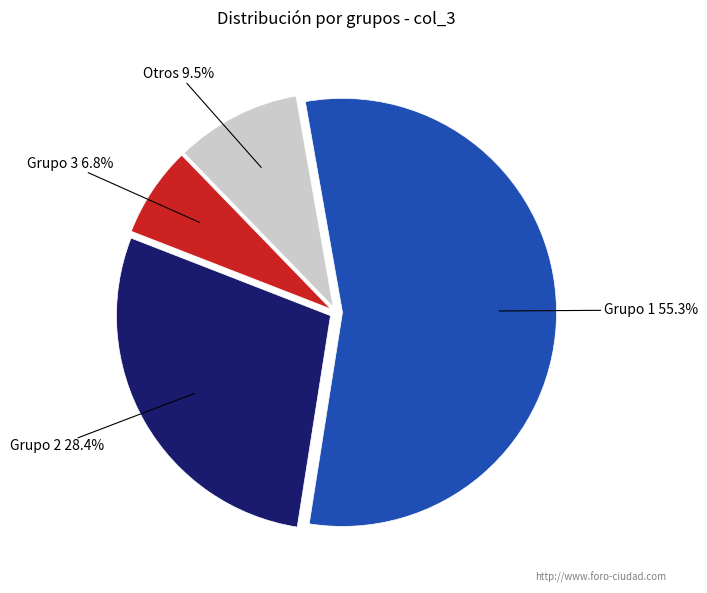

Is the sum of Grupo 3 and Grupo 1 greater than half?

Yes